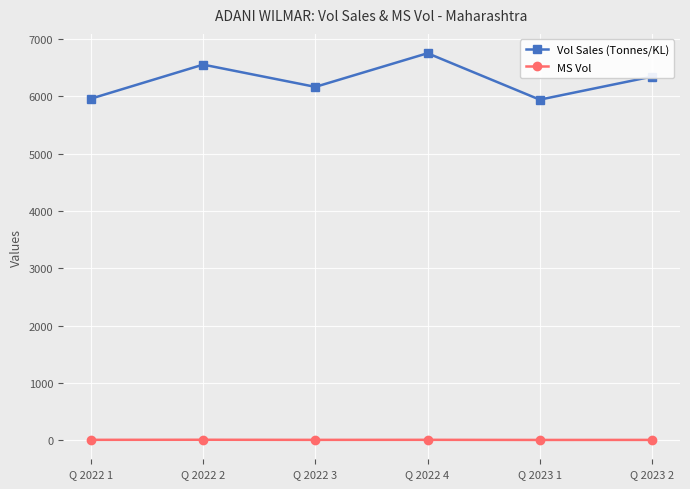

What are all the series names shown in the legend?

Vol Sales (Tonnes/KL), MS Vol